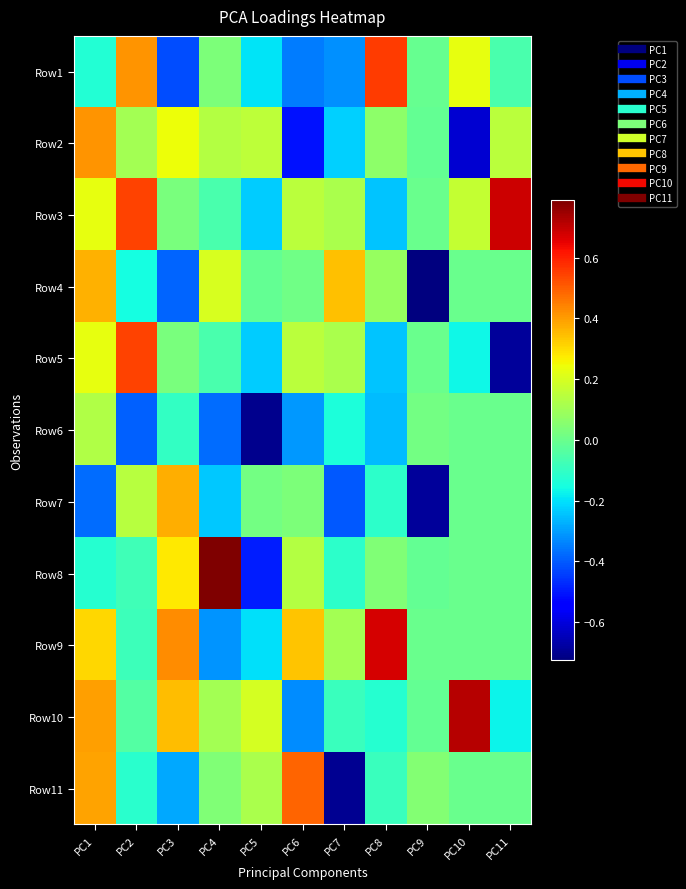

Reading left to right, transcribe all the data shown in this chart.

Row1: PC1=-0.1	PC2=0.4	PC3=-0.4	PC4=0.0	PC5=-0.2	PC6=-0.4	PC7=-0.3	PC8=0.6	PC9=-0.0	PC10=0.2	PC11=-0.1
Row2: PC1=0.4	PC2=0.1	PC3=0.2	PC4=0.1	PC5=0.2	PC6=-0.5	PC7=-0.2	PC8=0.1	PC9=-0.0	PC10=-0.6	PC11=0.1
Row3: PC1=0.2	PC2=0.5	PC3=0.0	PC4=-0.1	PC5=-0.2	PC6=0.1	PC7=0.1	PC8=-0.2	PC9=-0.0	PC10=0.2	PC11=0.7
Row4: PC1=0.4	PC2=-0.2	PC3=-0.4	PC4=0.2	PC5=-0.0	PC6=0.0	PC7=0.3	PC8=0.1	PC9=-0.7	PC10=-0.0	PC11=-0.0
Row5: PC1=0.2	PC2=0.5	PC3=0.0	PC4=-0.1	PC5=-0.2	PC6=0.1	PC7=0.1	PC8=-0.2	PC9=-0.0	PC10=-0.2	PC11=-0.7
Row6: PC1=0.1	PC2=-0.4	PC3=-0.1	PC4=-0.4	PC5=-0.7	PC6=-0.3	PC7=-0.1	PC8=-0.3	PC9=0.0	PC10=0.0	PC11=-0.0
Row7: PC1=-0.4	PC2=0.1	PC3=0.4	PC4=-0.2	PC5=0.0	PC6=0.0	PC7=-0.4	PC8=-0.1	PC9=-0.7	PC10=-0.0	PC11=-0.0
Row8: PC1=-0.1	PC2=-0.1	PC3=0.3	PC4=0.8	PC5=-0.5	PC6=0.1	PC7=-0.1	PC8=0.0	PC9=-0.0	PC10=0.0	PC11=-0.0
Row9: PC1=0.3	PC2=-0.1	PC3=0.4	PC4=-0.3	PC5=-0.2	PC6=0.3	PC7=0.1	PC8=0.7	PC9=-0.0	PC10=-0.0	PC11=-0.0
Row10: PC1=0.4	PC2=-0.0	PC3=0.3	PC4=0.1	PC5=0.2	PC6=-0.3	PC7=-0.1	PC8=-0.1	PC9=-0.0	PC10=0.7	PC11=-0.2
Row11: PC1=0.4	PC2=-0.1	PC3=-0.3	PC4=0.0	PC5=0.1	PC6=0.5	PC7=-0.7	PC8=-0.1	PC9=0.0	PC10=0.0	PC11=0.0